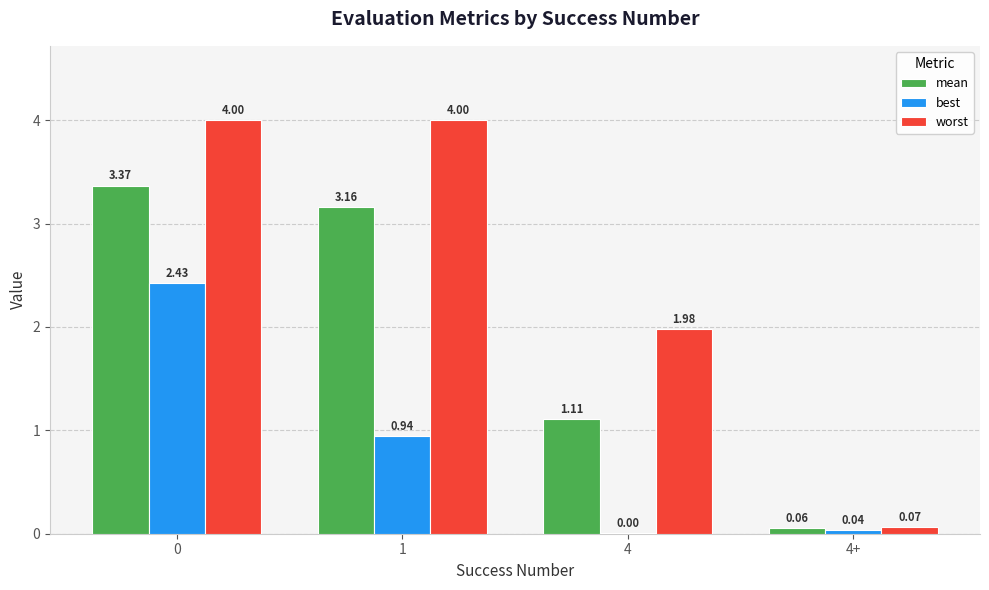

What is the total value across all series at 4?

3.1